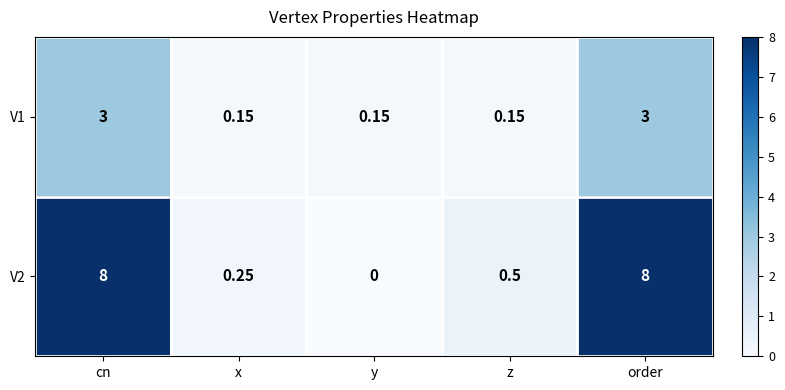

Where is V2 nearest to the value 4?

z